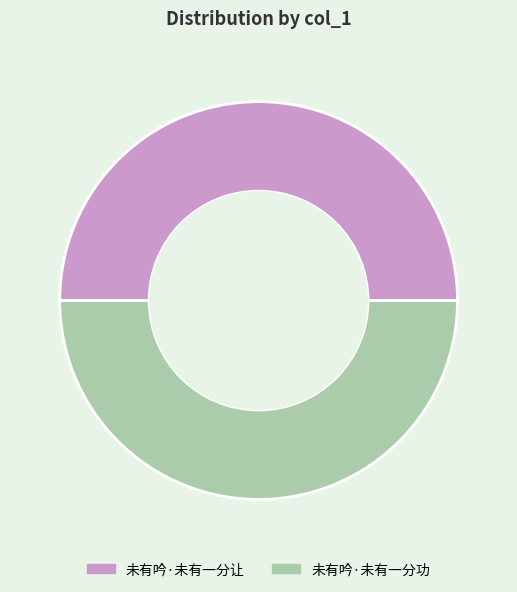

Do 未有吟·未有一分让 and 未有吟·未有一分功 together represent more than half of the pie?

Yes